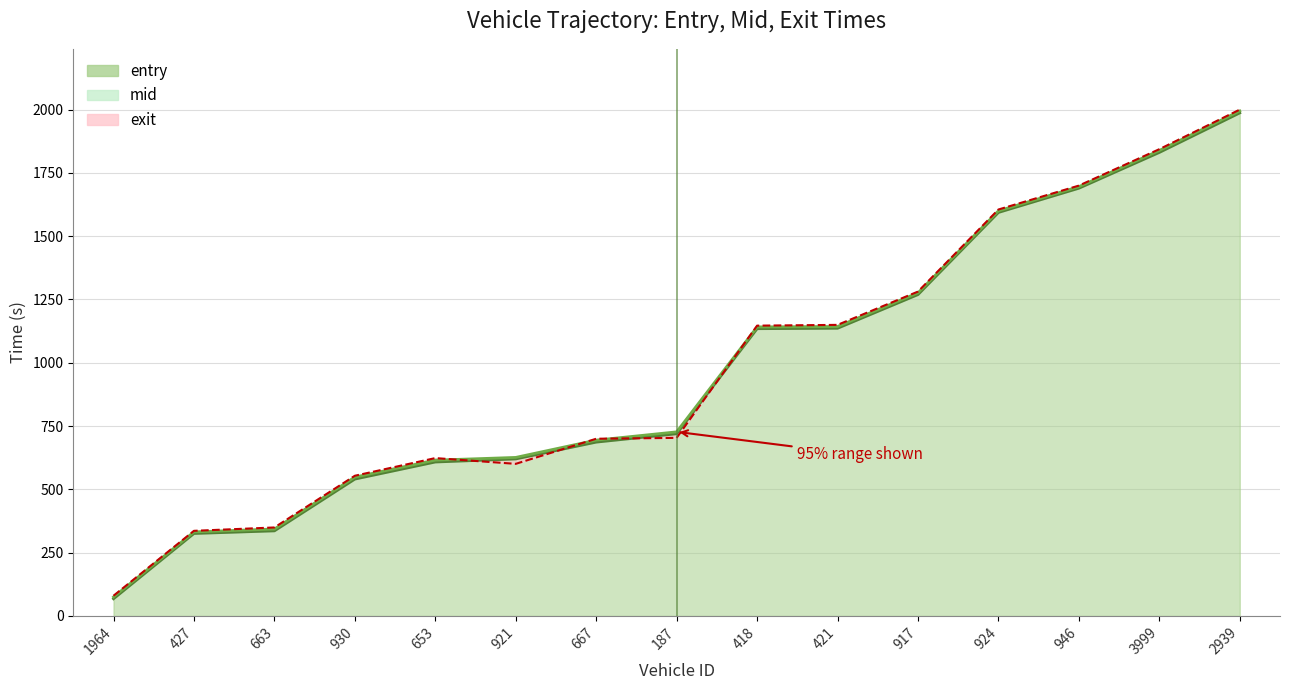

Which series has the largest total across all categories?

exit